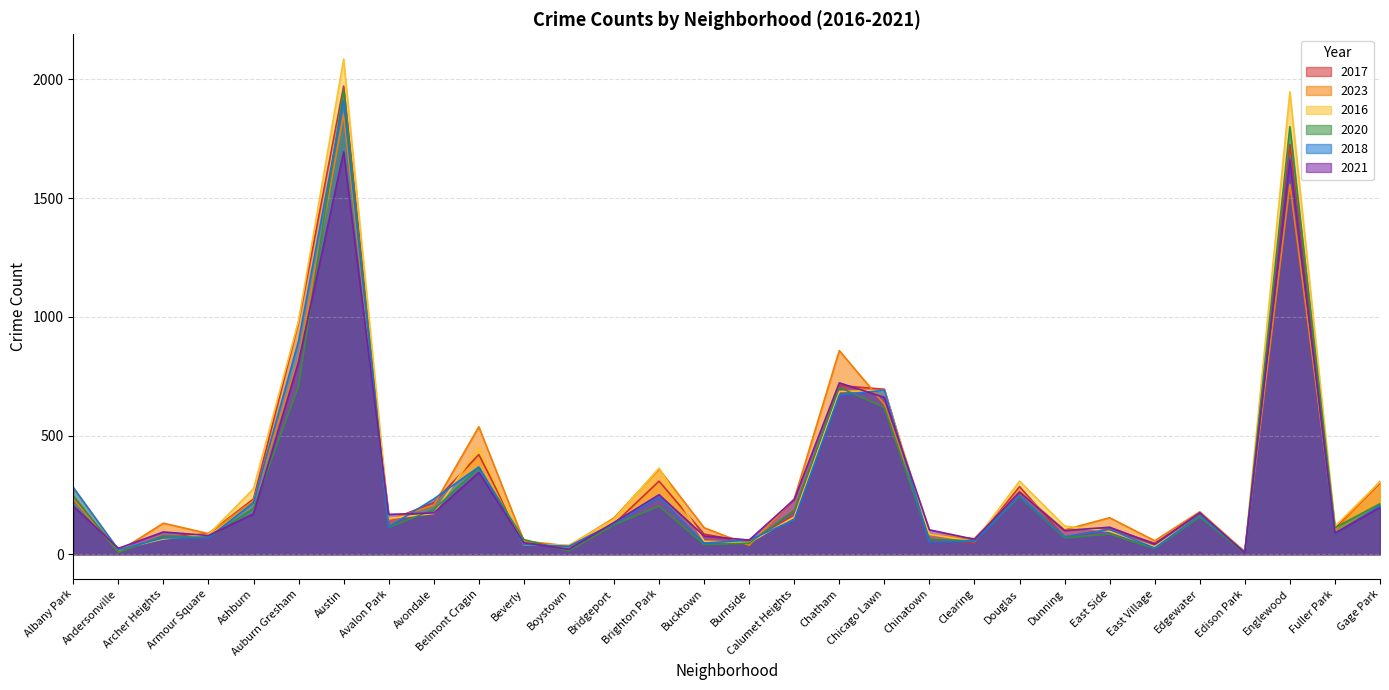

List the labels in order of 2017 value, smallest first.

Edison Park, Andersonville, Boystown, Beverly, East Village, Clearing, Burnside, Chinatown, Archer Heights, Dunning, Bucktown, Armour Square, East Side, Fuller Park, Bridgeport, Avalon Park, Calumet Heights, Edgewater, Avondale, Ashburn, Albany Park, Douglas, Gage Park, Brighton Park, Belmont Cragin, Chicago Lawn, Chatham, Auburn Gresham, Englewood, Austin